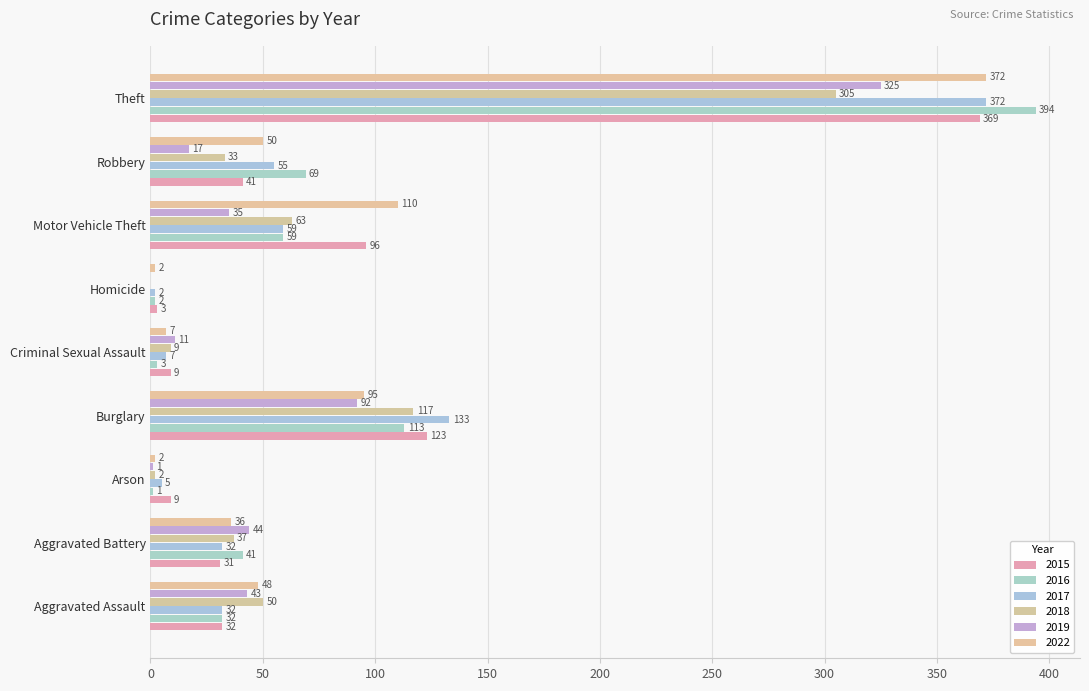

How many positive values does the 2019 series have?

8